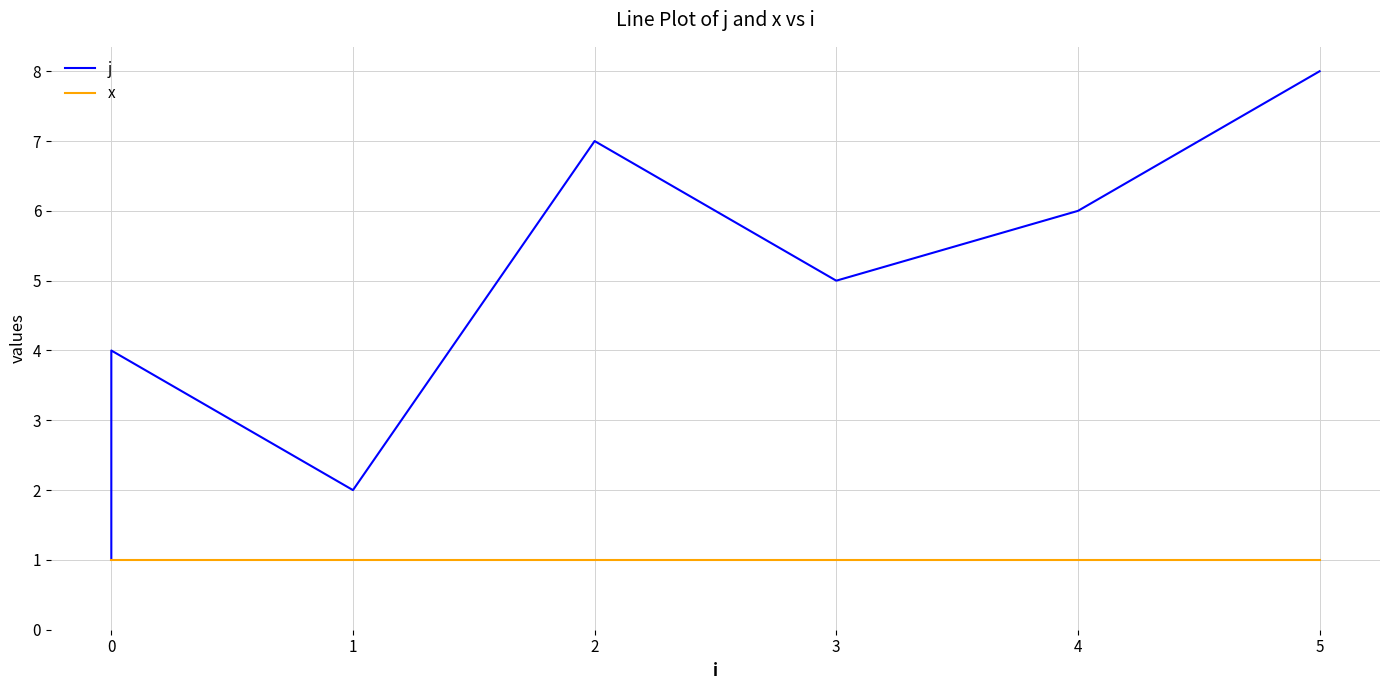

What is the lowest value of the j series?

1